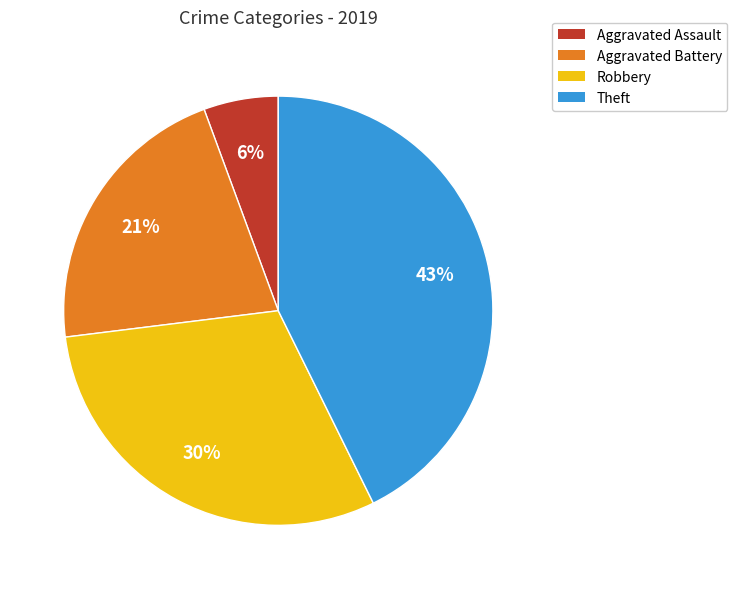

Do Robbery and Theft together represent more than half of the pie?

Yes